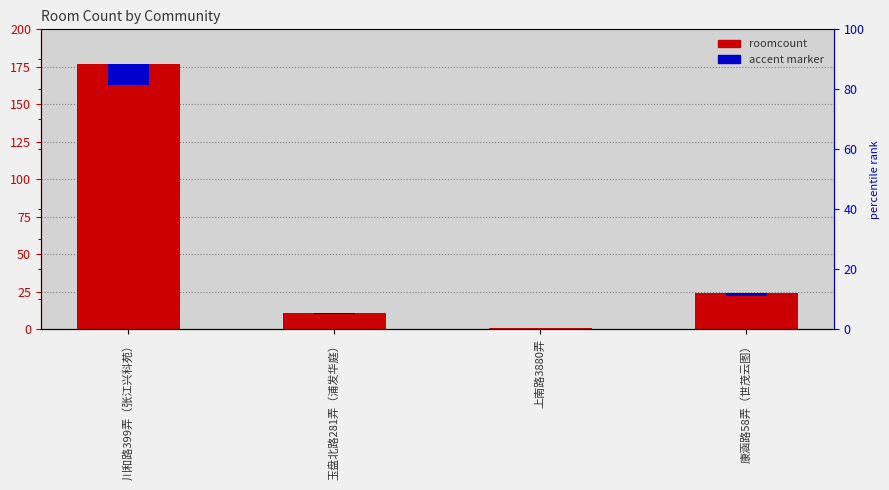

List the labels in order of accent marker value, largest first.

川和路399弄（张江兴科苑）, 康涵路58弄（世茂云图）, 玉盘北路281弄（浦发华庭）, 上南路3880弄